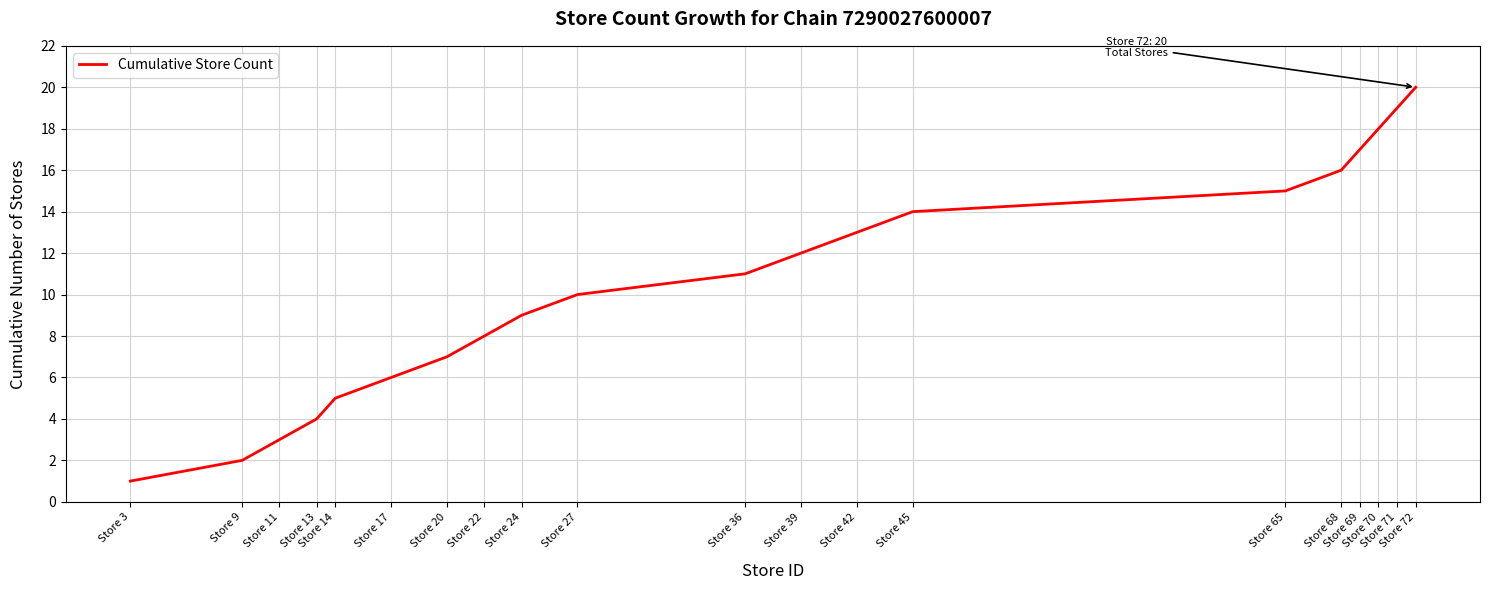

Which category has the lowest value across all series?

Store 3